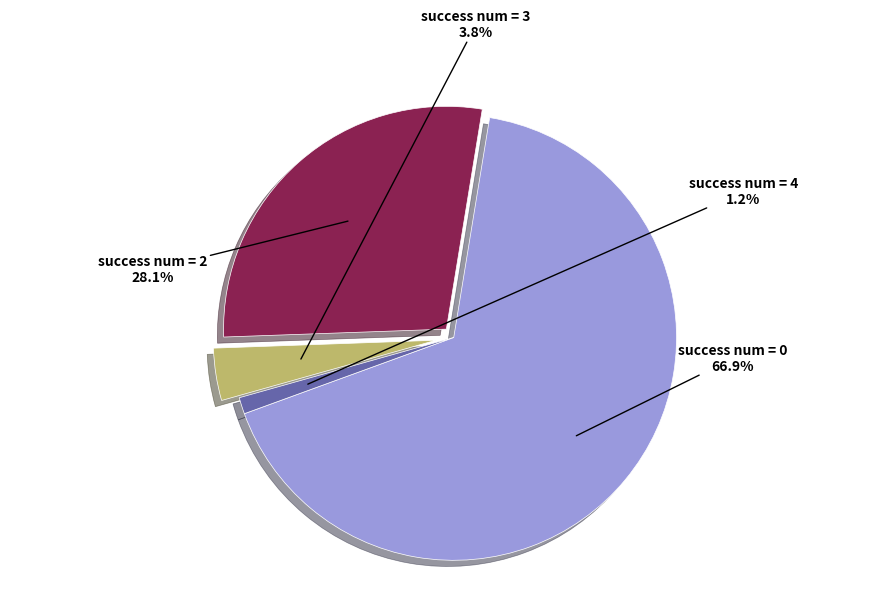

What is the total percentage of success num = 4 and success num = 2?

29.3%